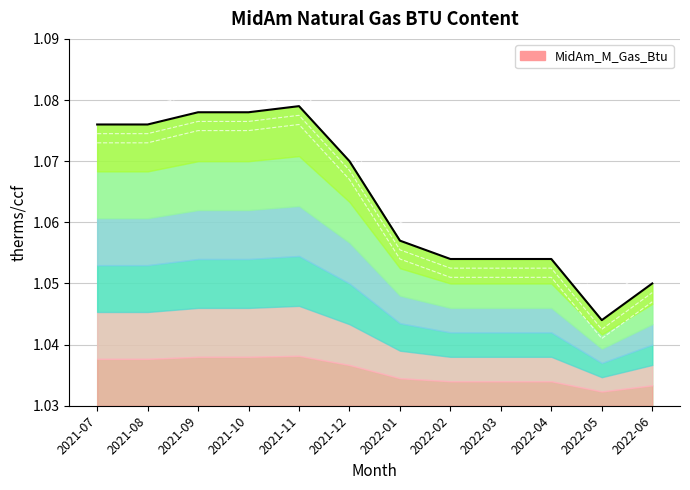

Where is the first local maximum?

2021-11